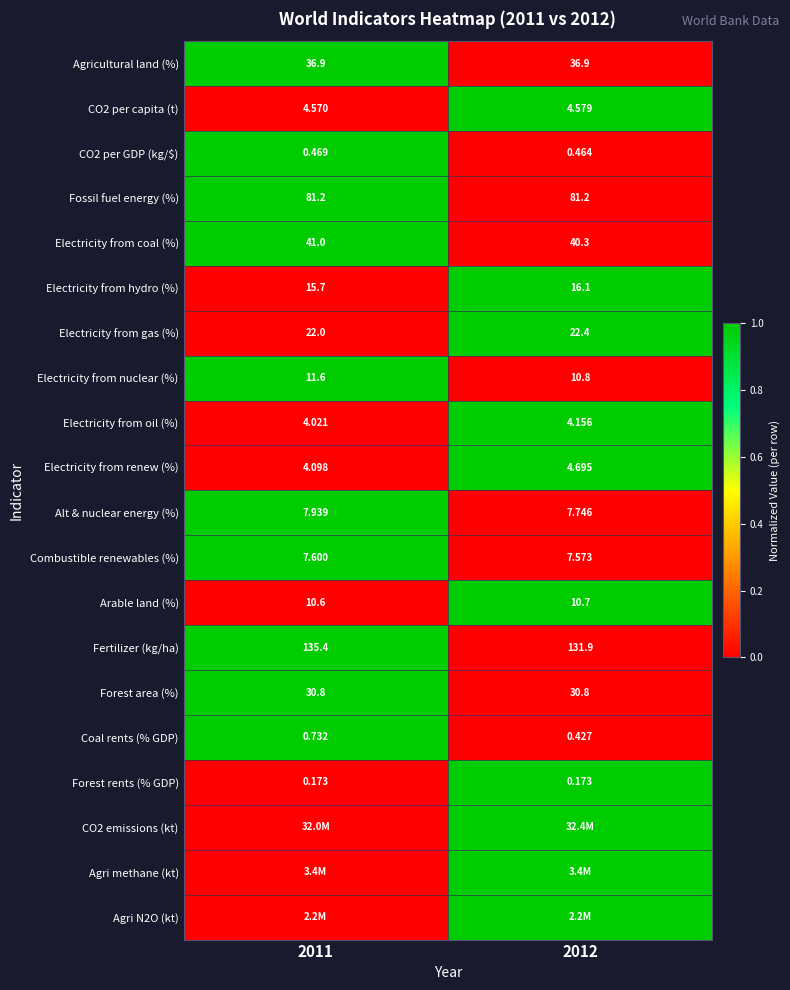

Is the value of Alt & nuclear energy (%) at 2012 greater than the value of Electricity from renew (%) at 2012?

Yes